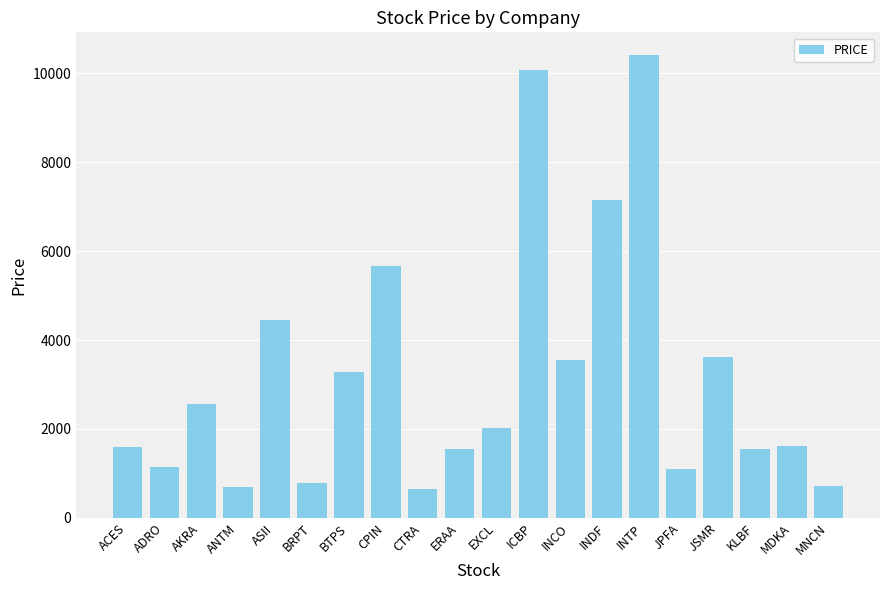

What is the label of the 6th bar from the left?

BRPT